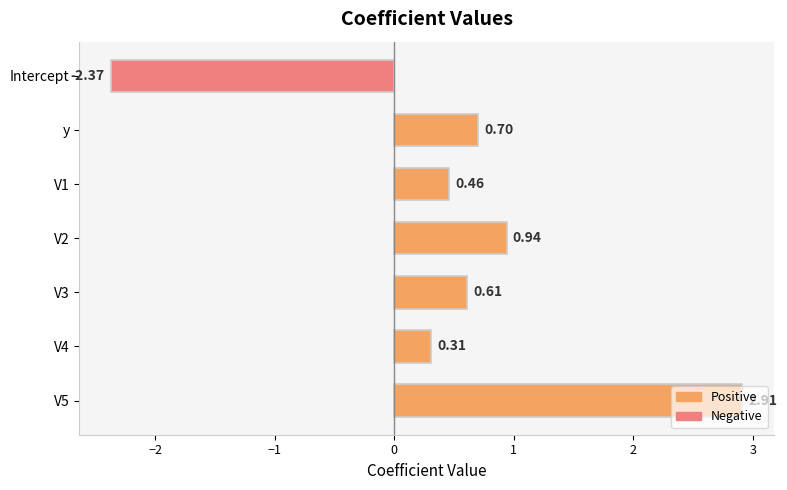

Does the chart contain stacked bars?

No